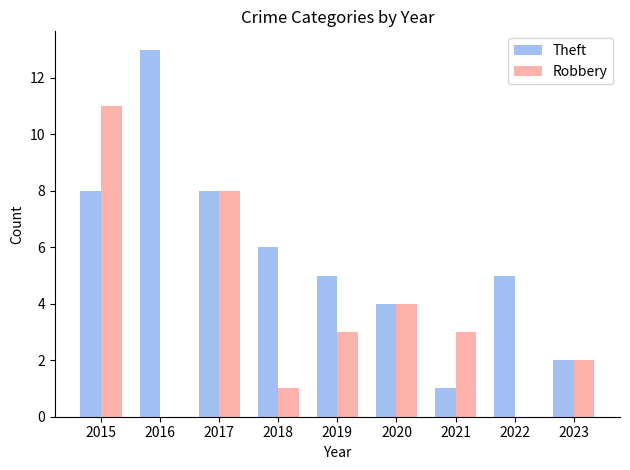

The Theft series shows 4 at 2018. True or false?

False